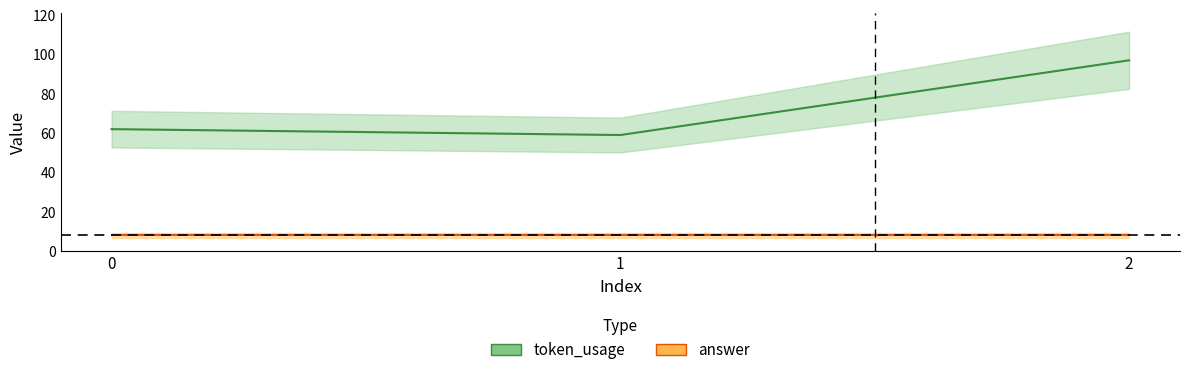

Rank the series by their maximum value, from lowest to highest.

answer, token_usage